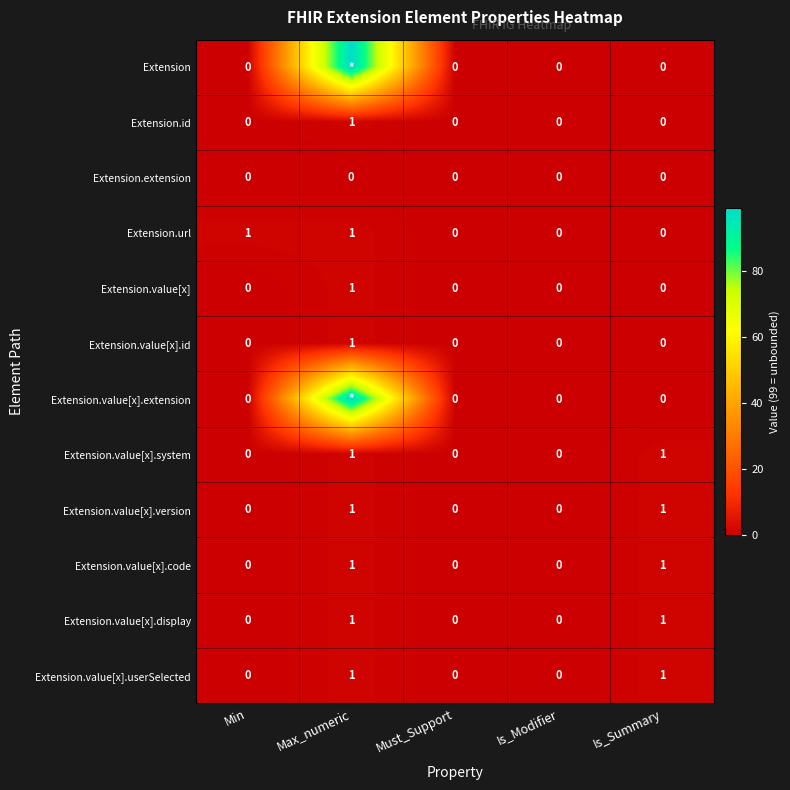

Is it true that Extension.value[x].id equals 0 at Must_Support?

True